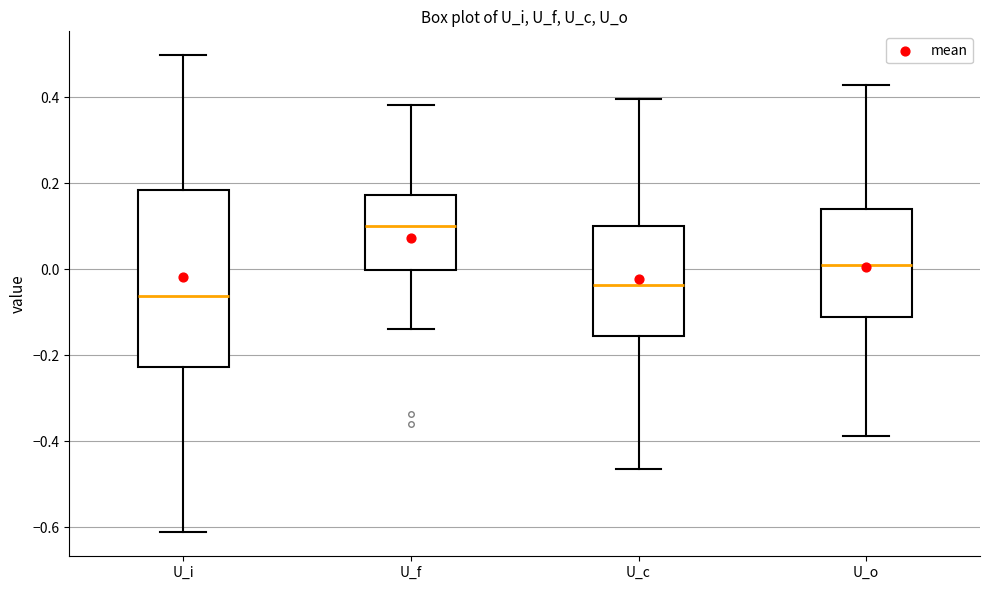

Reading left to right, read every box against the y-axis: the position of its median line, the range the box covers, and the ends of its whiskers. The values are not printed on the chart, so give them approximately, as read against the axis.

U_i: median -0.06, box -0.22 to 0.18, whiskers -0.62 to 0.50
U_f: median 0.10, box 0.00 to 0.18, whiskers -0.14 to 0.38
U_c: median -0.04, box -0.16 to 0.10, whiskers -0.46 to 0.40
U_o: median 0.02, box -0.12 to 0.14, whiskers -0.38 to 0.42